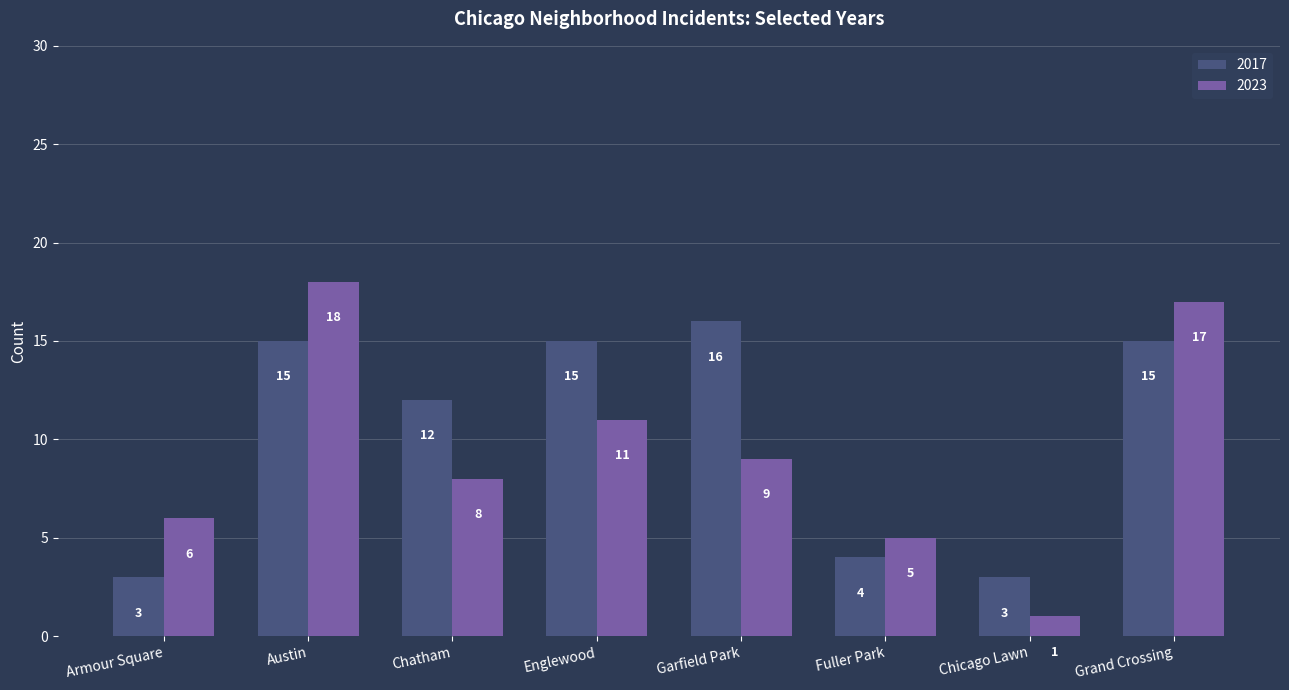

How many bars are there in total?

16